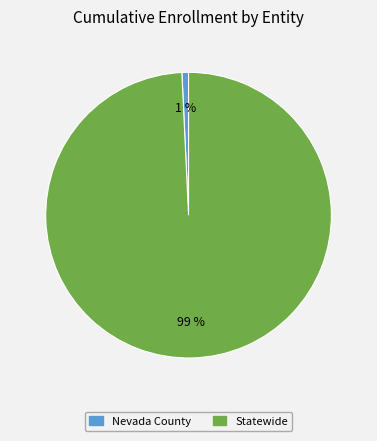

How many segments does this pie chart have?

2